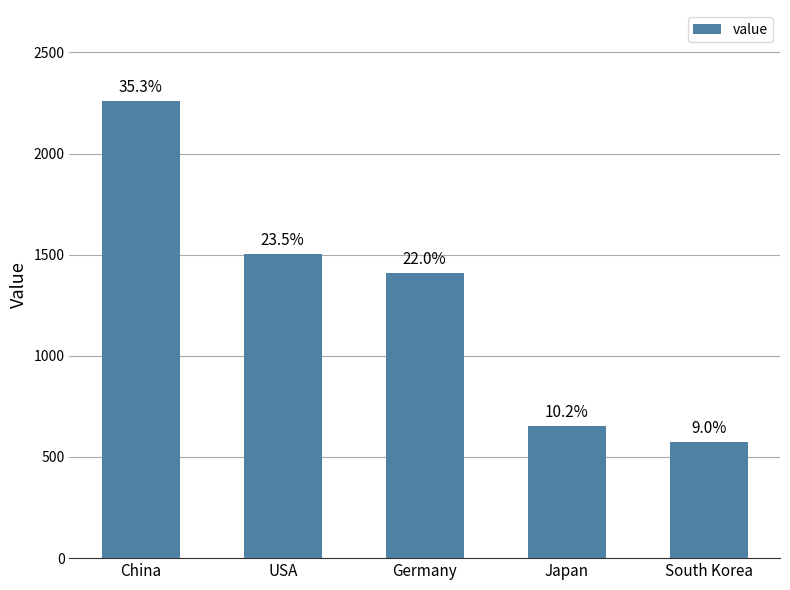

List the labels in order of value, smallest first.

South Korea, Japan, Germany, USA, China